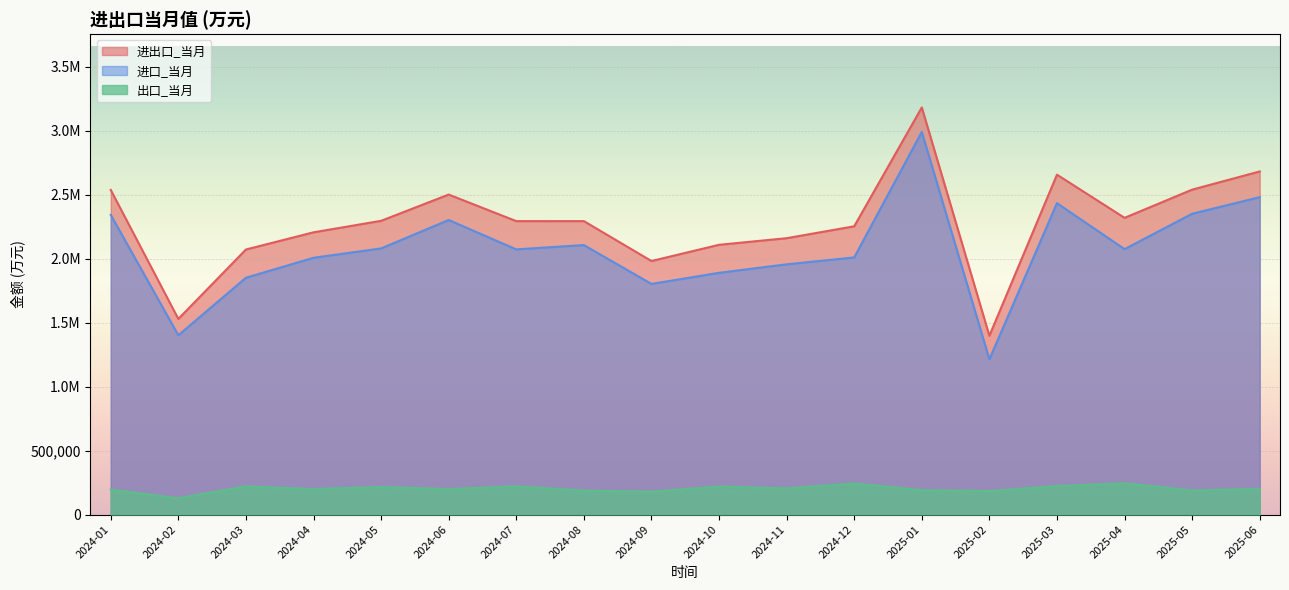

Where is the first local minimum for 进口_当月?

2024-02